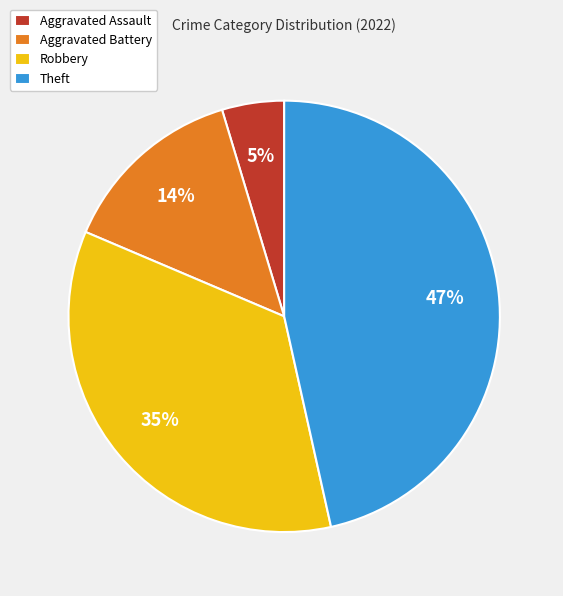

Between Theft and Aggravated Battery, which is larger?

Theft